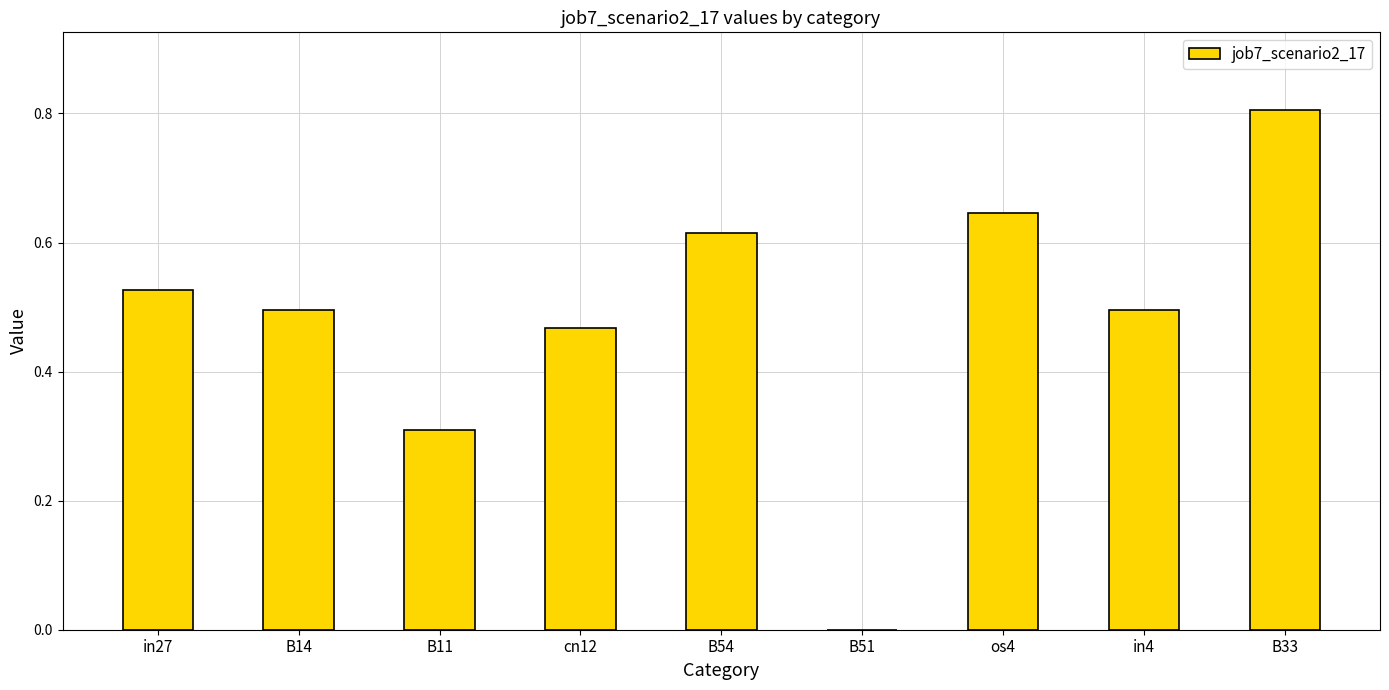

Which category has the highest value across all series?

B33